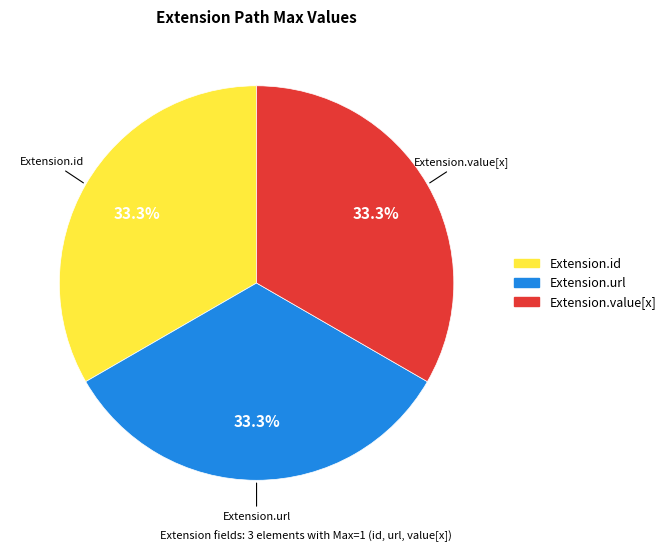

Is there a majority slice in this chart?

No